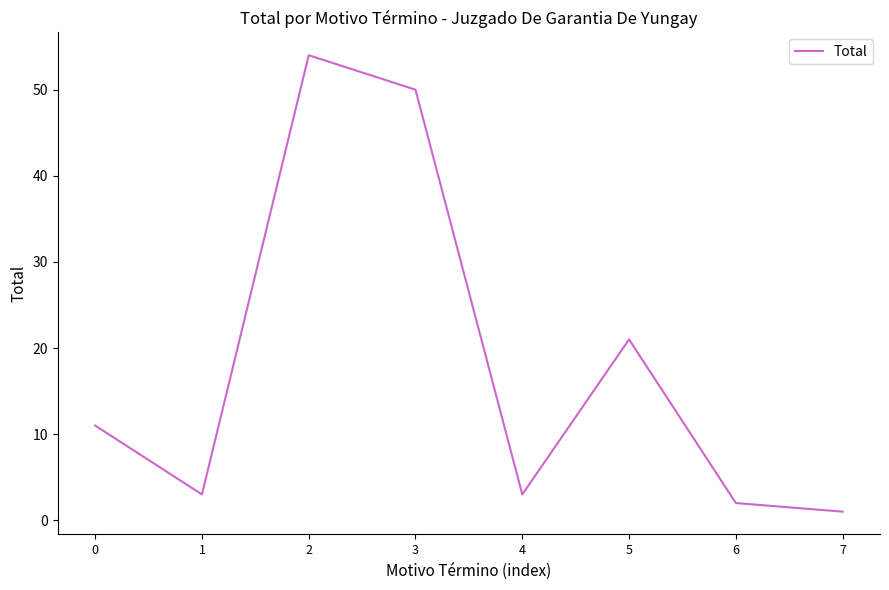

The value at 0 is 11. True or false?

True